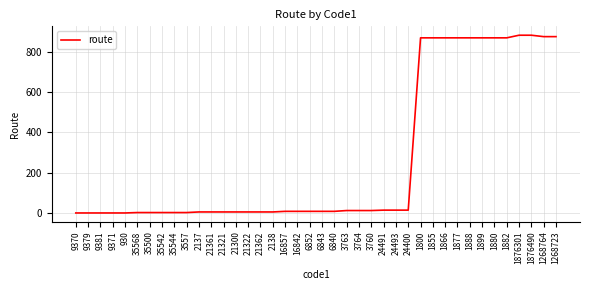

What value does the data have at 1882, to the nearest 10?

870